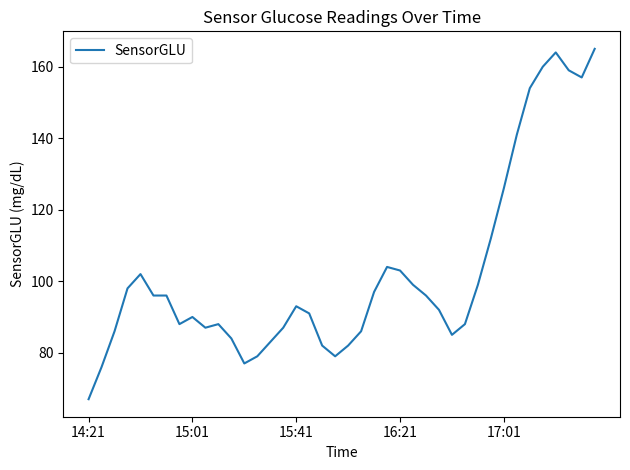

What is the maximum value shown in the chart?

165